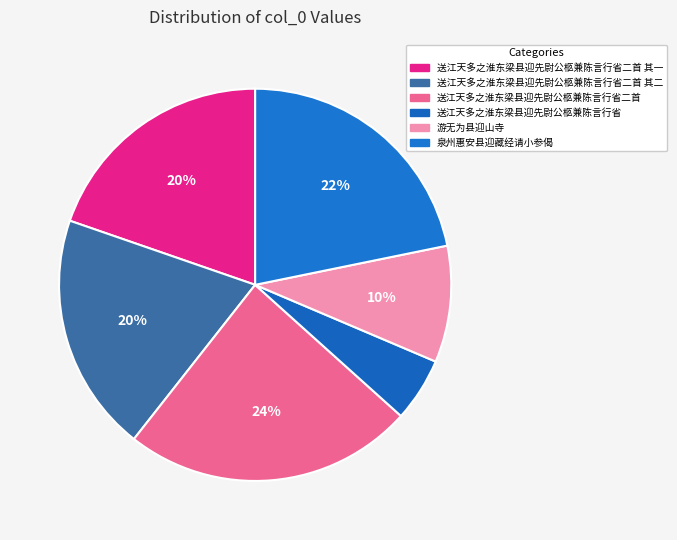

Is the sum of 送江天多之淮东梁县迎先尉公柩兼陈言行省二首 and 送江天多之淮东梁县迎先尉公柩兼陈言行省 greater than half?

No